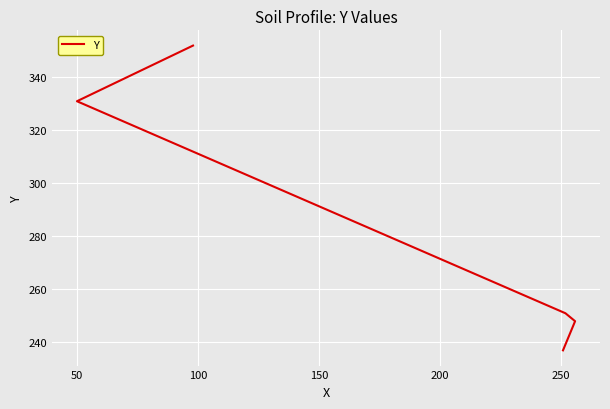

What is the difference between the second highest and second lowest values?

83